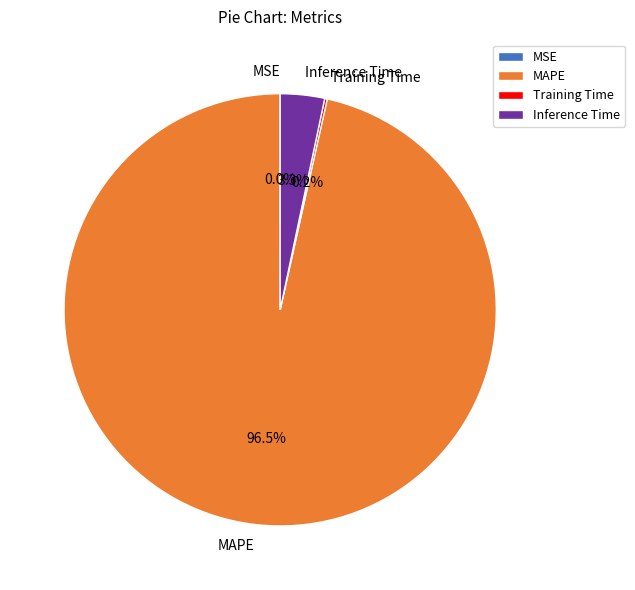

To the nearest percent, what is the average slice percentage?

25%